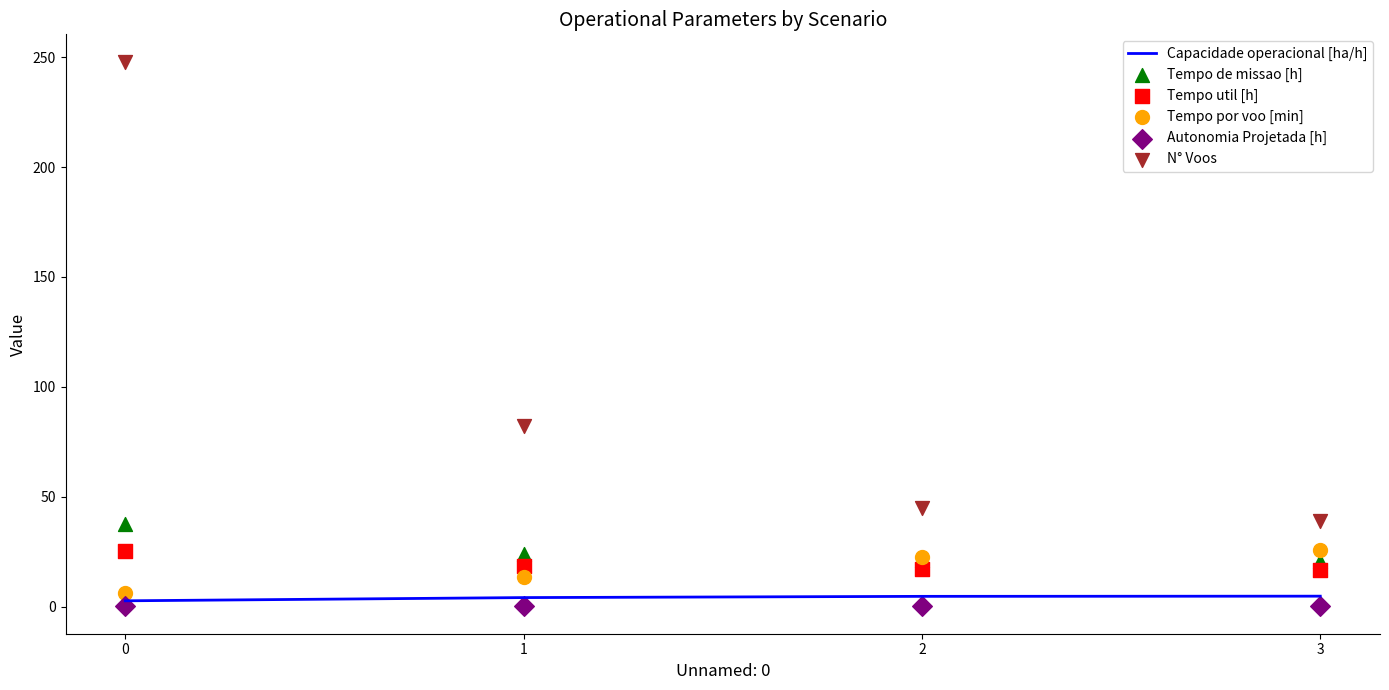

What are all the series names shown in the legend?

Capacidade operacional [ha/h], Tempo de missao [h], Tempo util [h], Tempo por voo [min], Autonomia Projetada [h], N° Voos